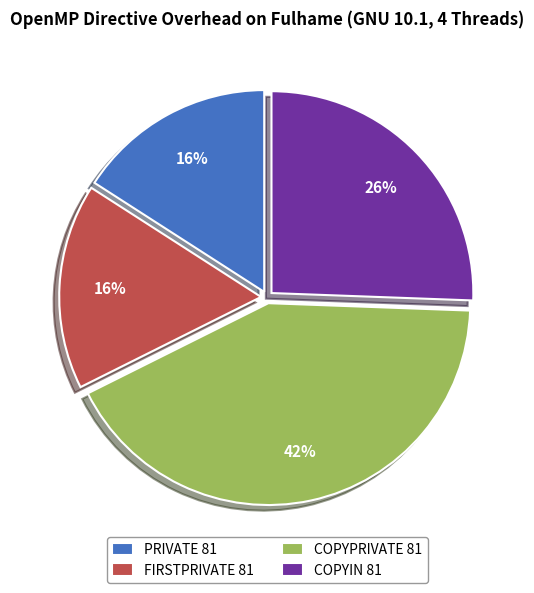

To the nearest percent, what is the average slice percentage?

25%